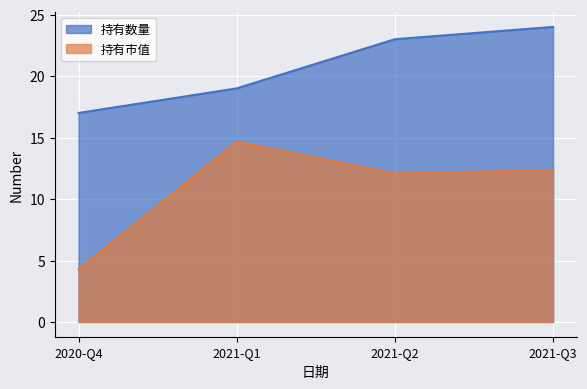

Rank the series by their maximum value, from lowest to highest.

持有市值, 持有数量